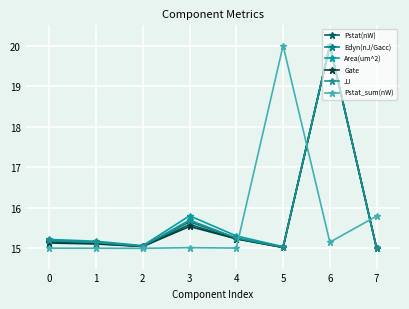

How many categories are shown in the chart?

8